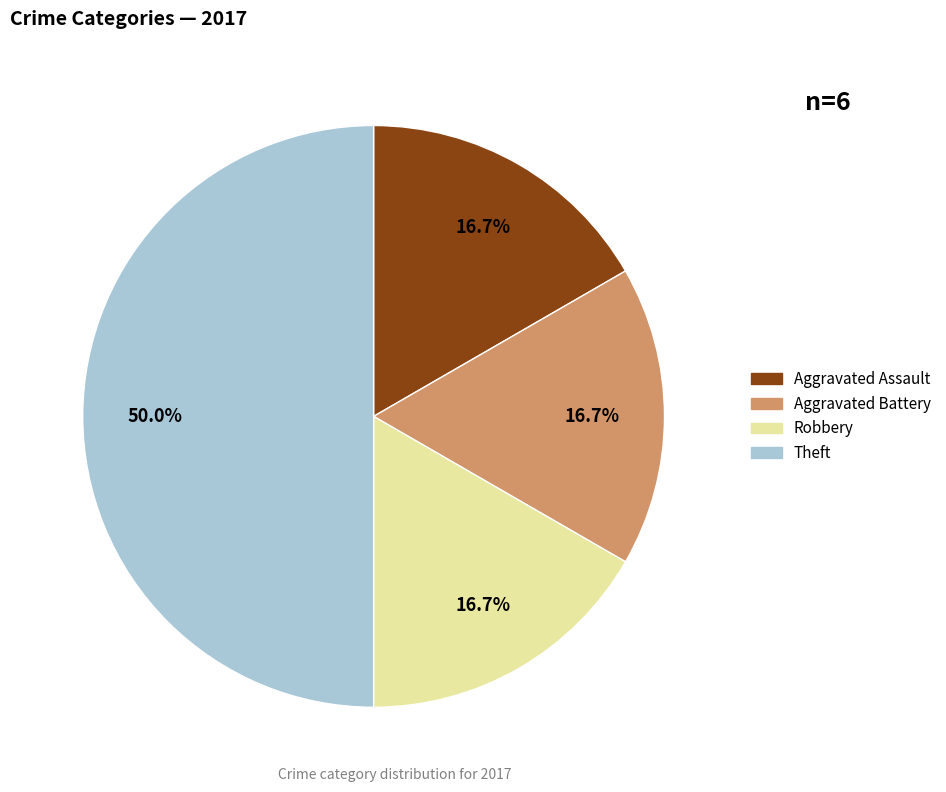

What is the ratio of the value at Robbery to the value at Aggravated Assault?

1.0